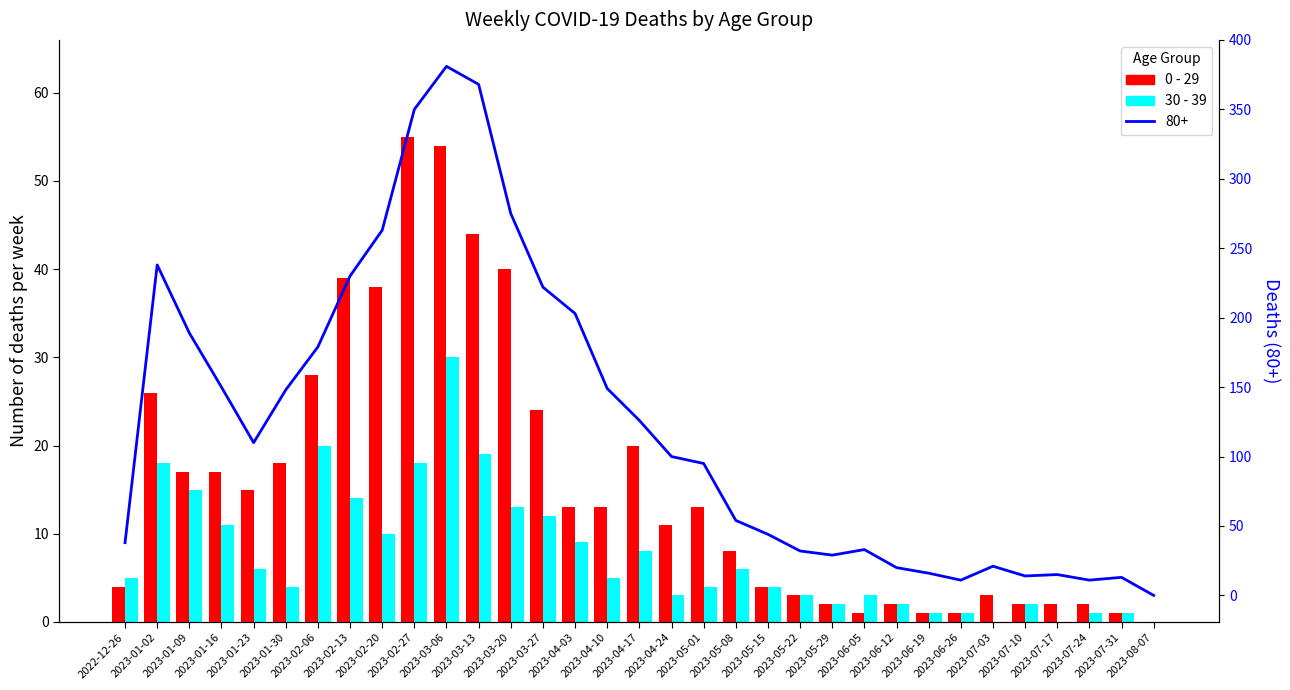

Which series changed the most between 2023-04-03 and 2023-07-17?

0 - 29